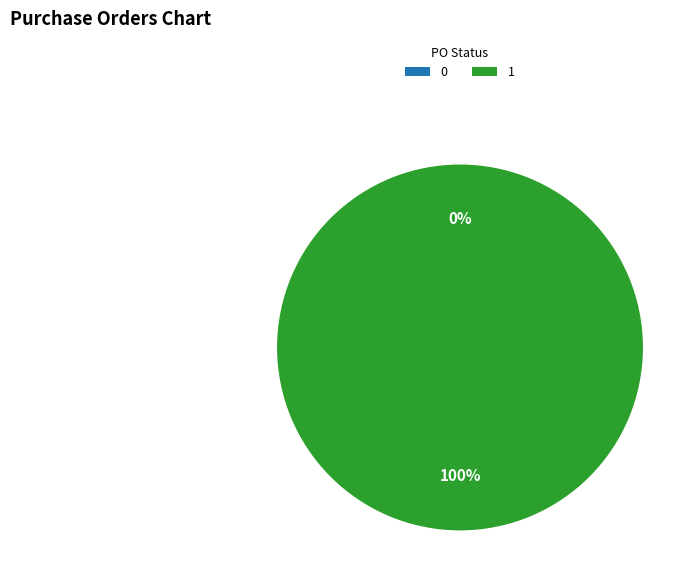

Is it true that 1 is 99% of the pie?

False